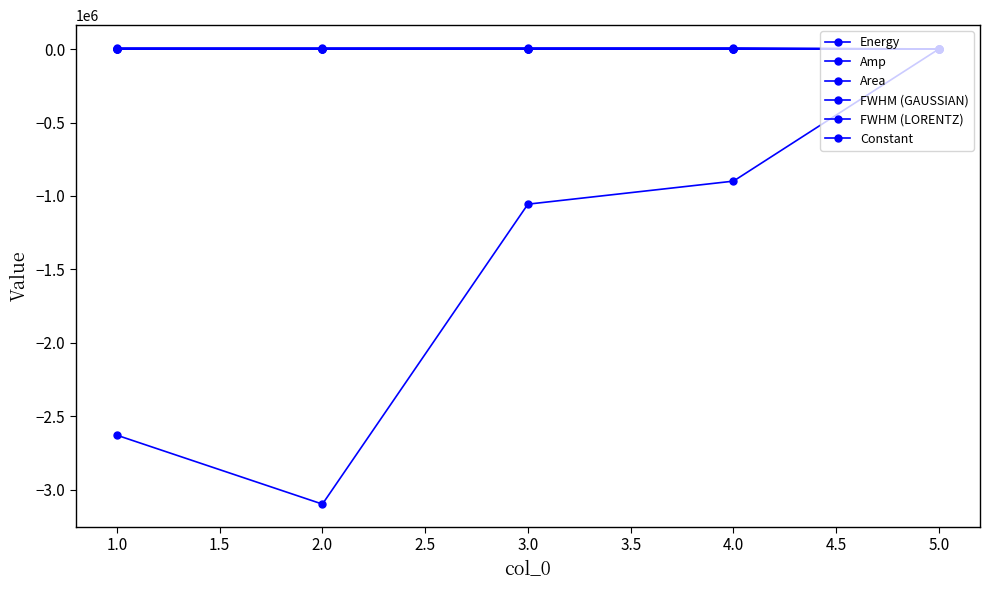

How many values in the Area series exceed -15?

2